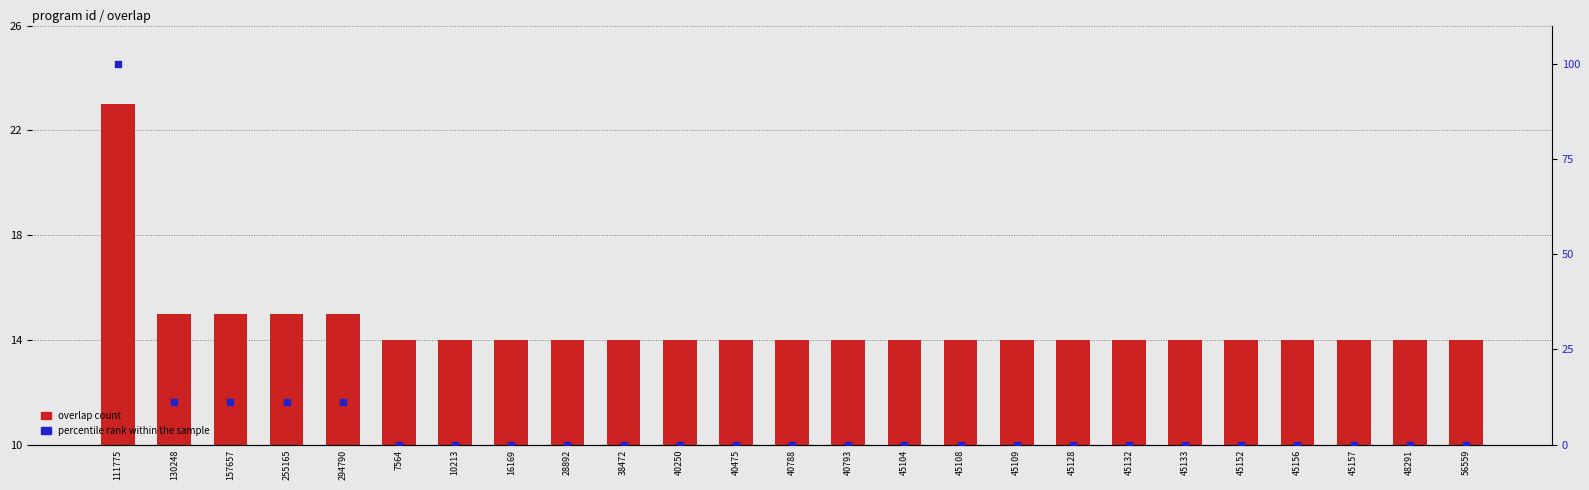

Which series reaches the maximum Y coordinate?

percentile rank